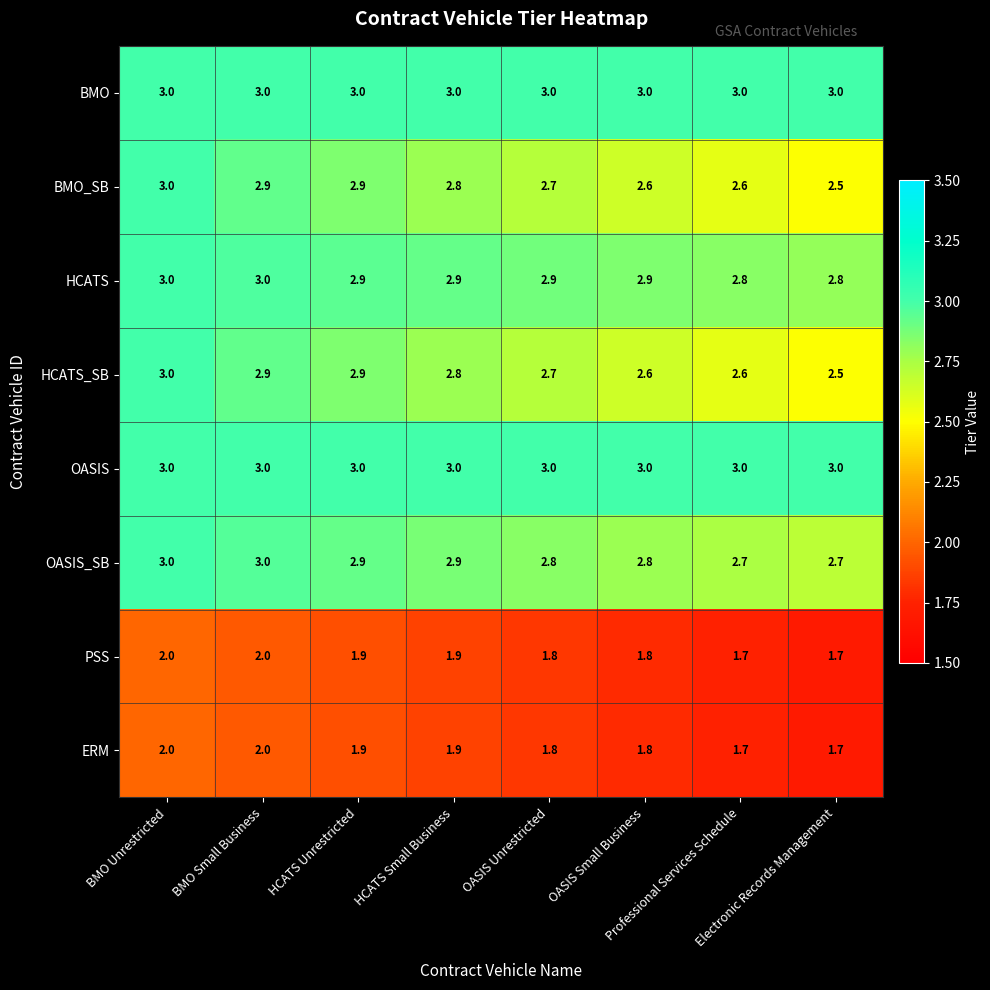

What is the average value of the HCATS_SB series?

2.8